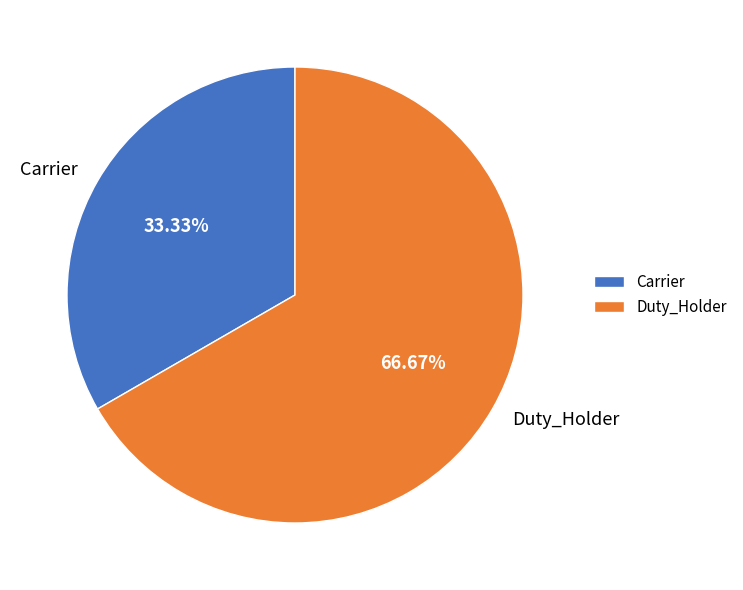

To the nearest percent, what is the difference between the largest and smallest slice percentages?

33%